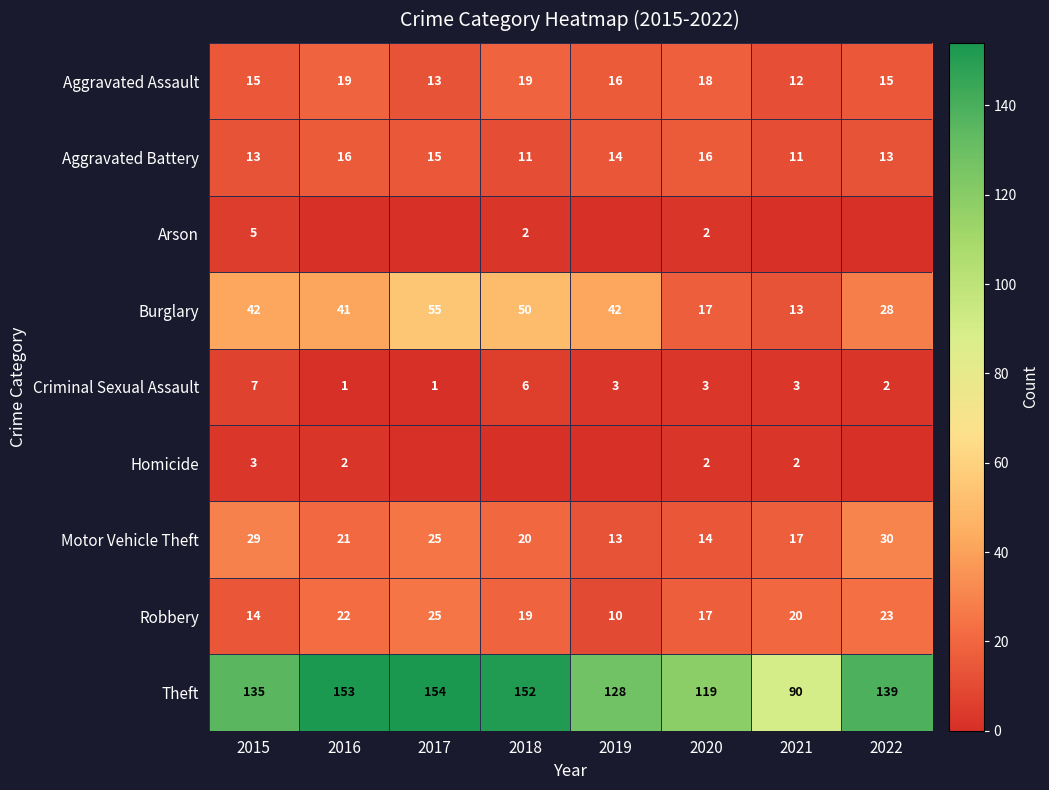

What is the total value across all series at 2015?

263